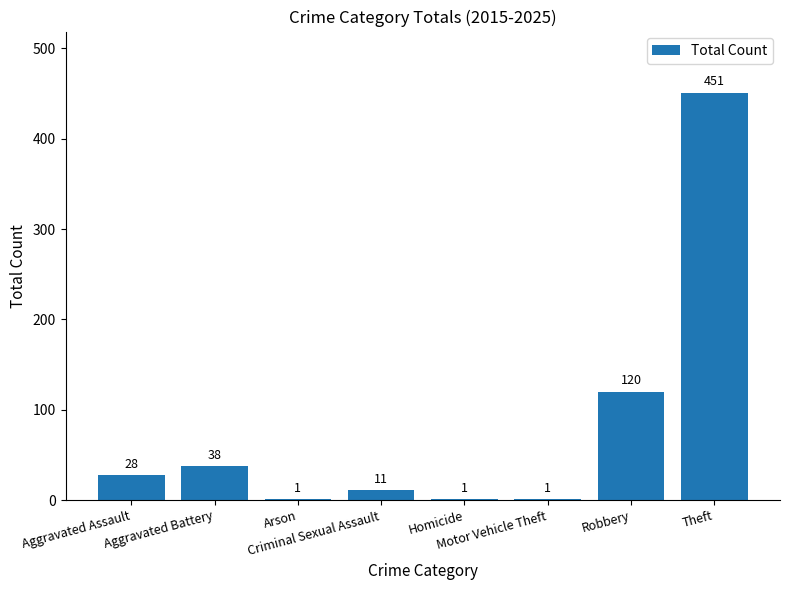

Count the number of categories in the chart.

8